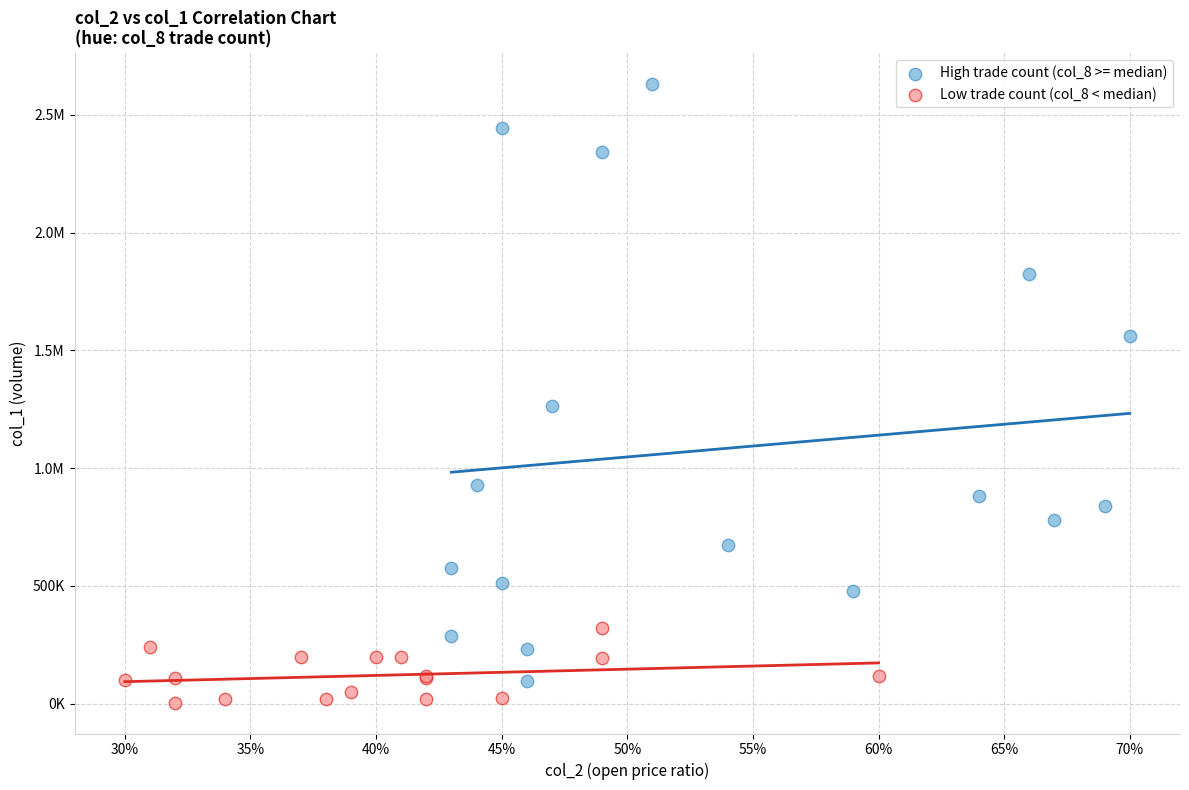

What are all the series names shown in the legend?

High trade count (col_8 >= median), Low trade count (col_8 < median)